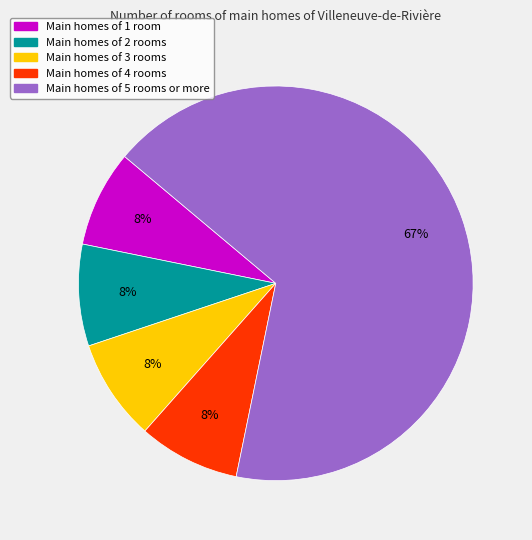

Is there any slice that represents more than half of the pie?

Yes